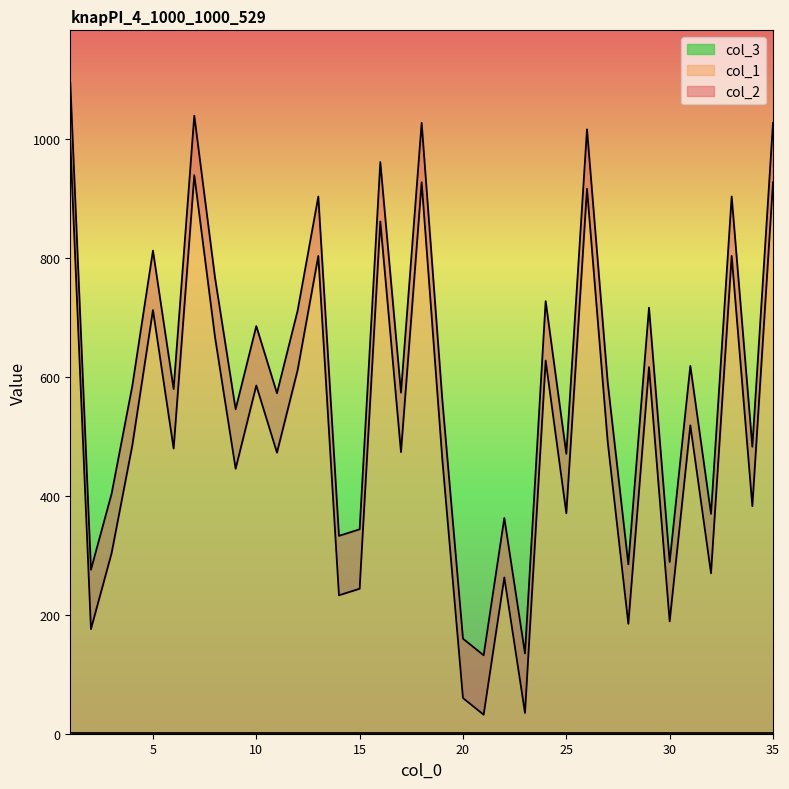

Does the chart display data point markers on the line(s)?

No